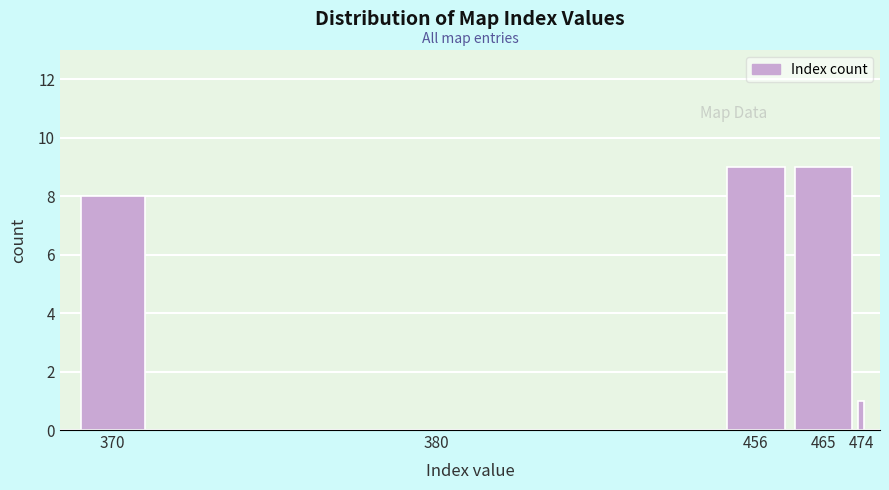

Reading right to left, extract all data points from this chart.

474=1	465=9	456=9	380=0	370=8